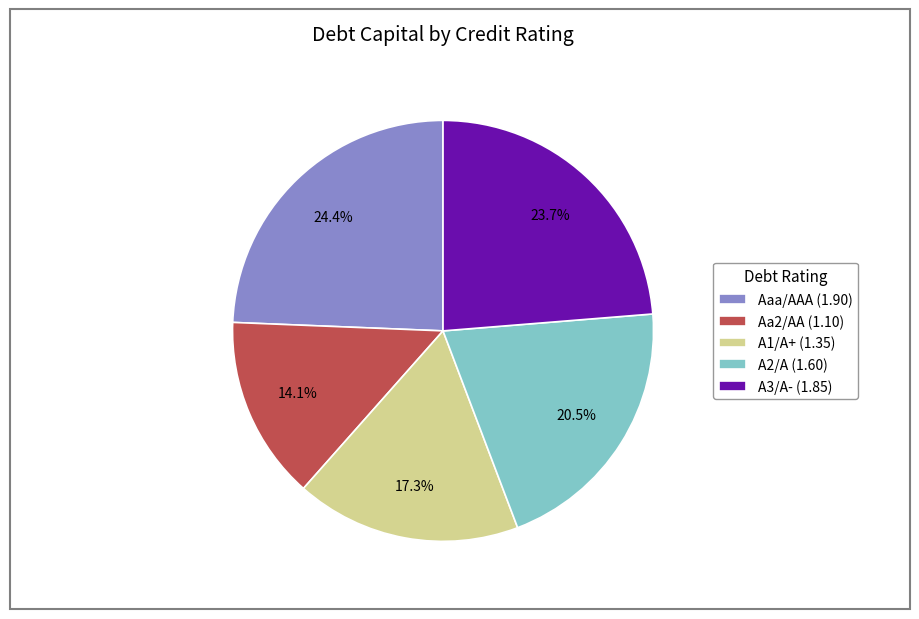

To the nearest percent, what portion does Aaa/AAA represent?

24%